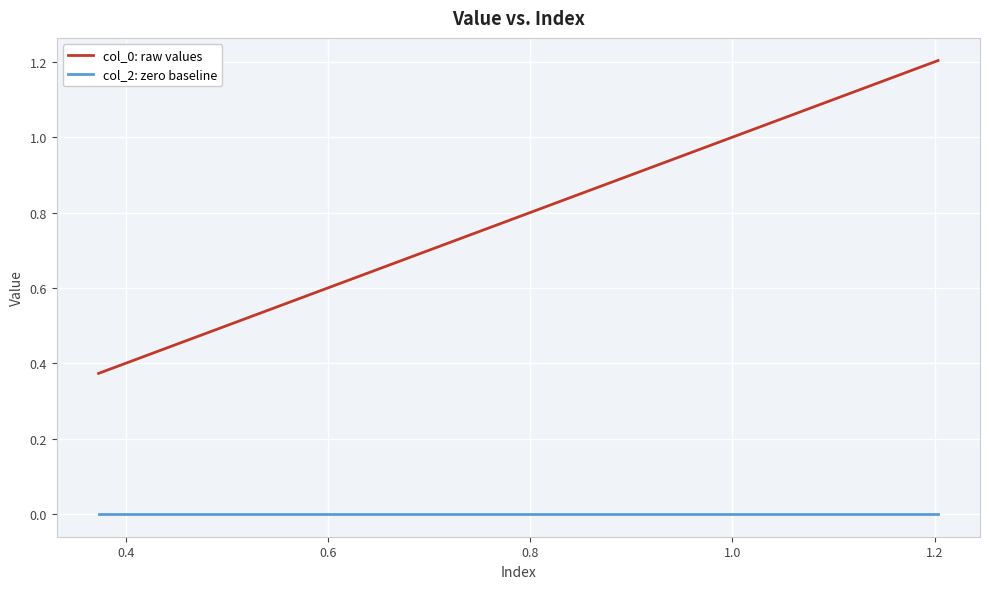

How many distinct data groups are displayed?

2